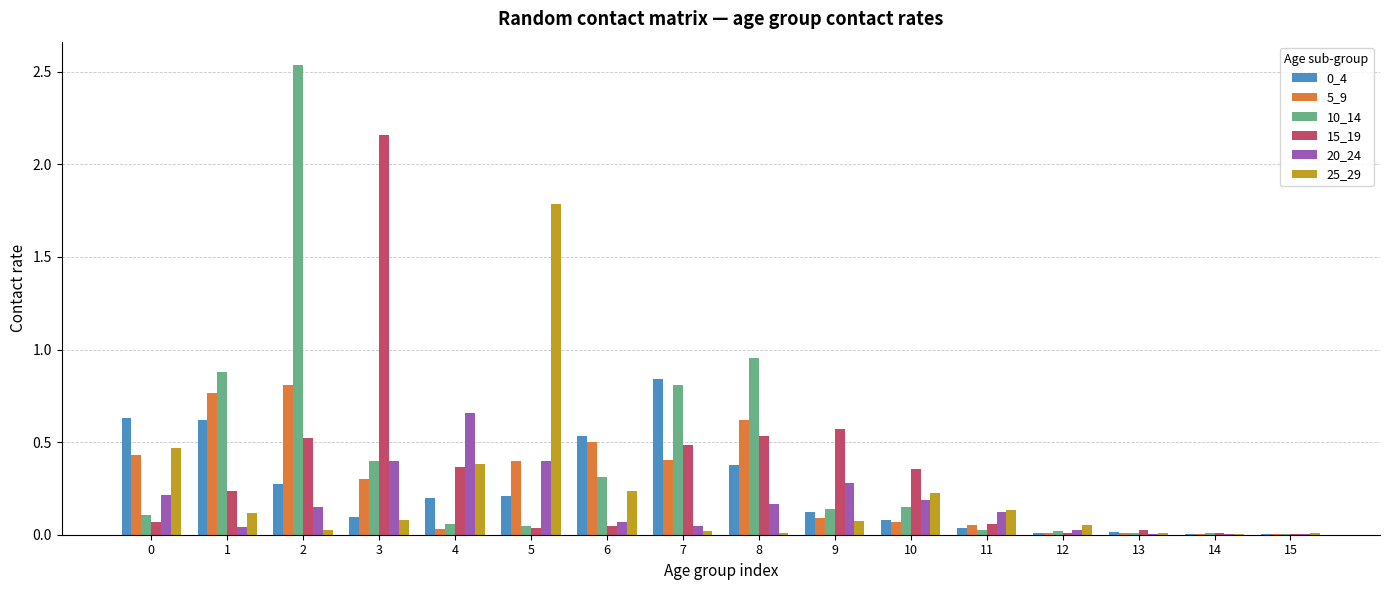

At which label does 5_9 reach its peak?

2